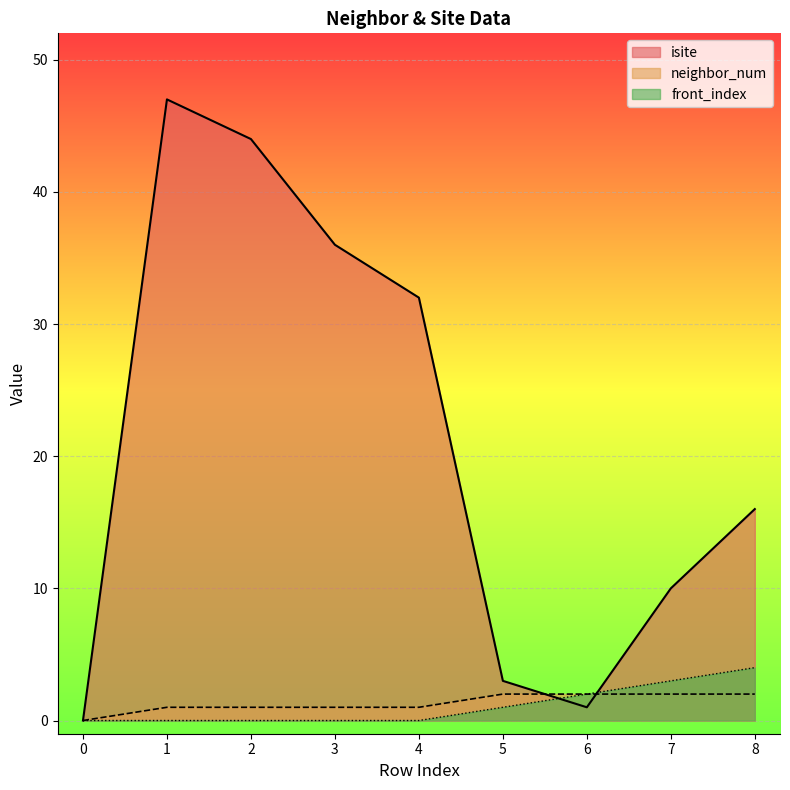

True or false: front_index has more than 0 points higher than both neighbors.

False